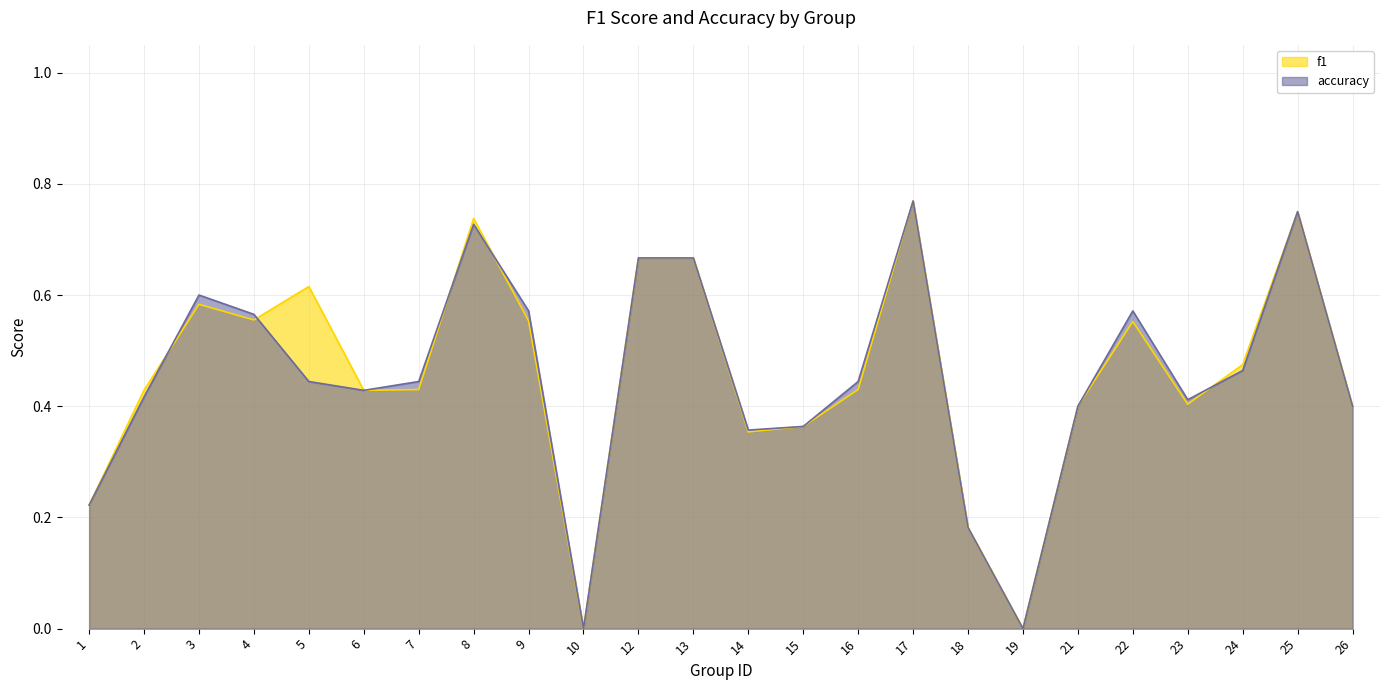

In accuracy, how many points are lower than both neighbors (excluding endpoints)?

5